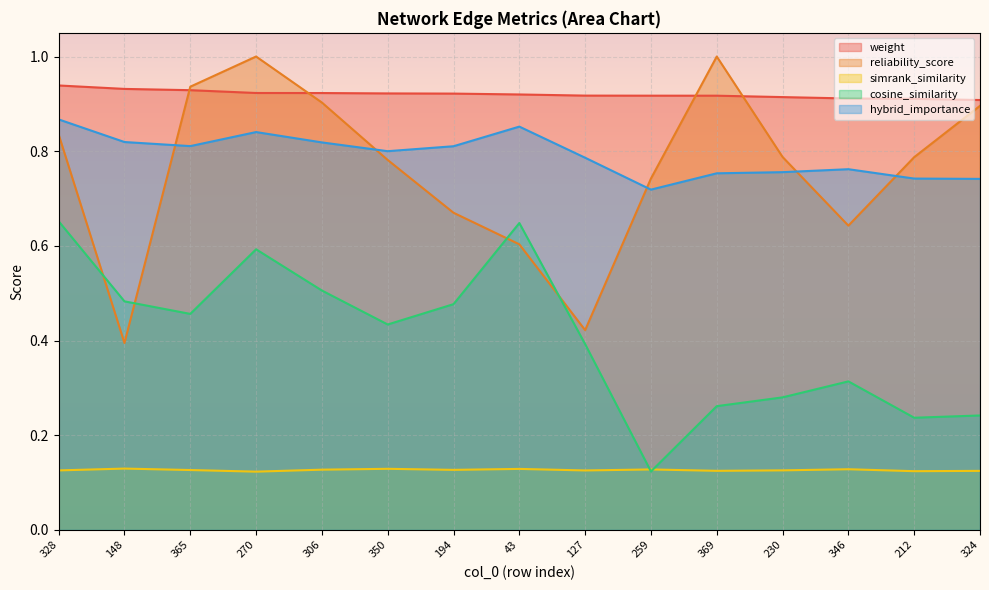

What position from the right is 270?

12